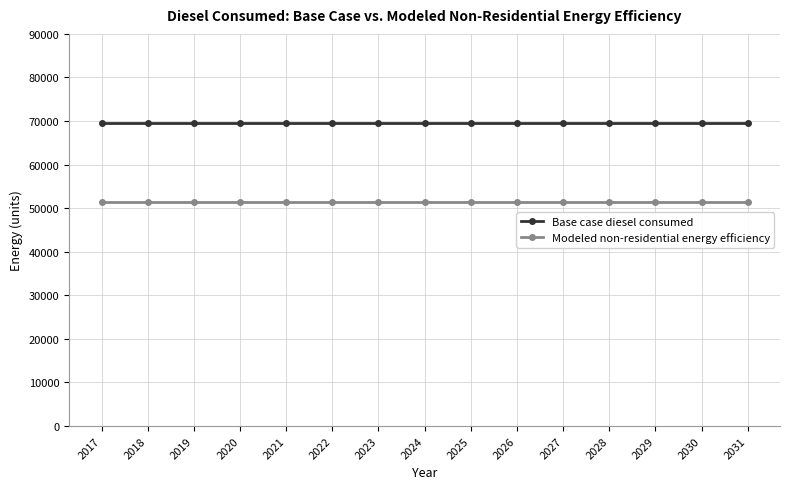

Read the Base case diesel consumed value at 2027.

69601.8